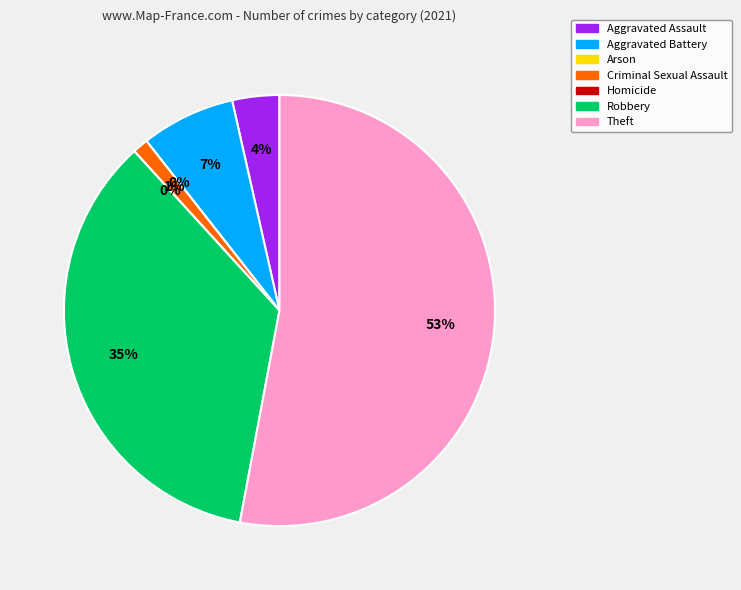

How many segments does this pie chart have?

7